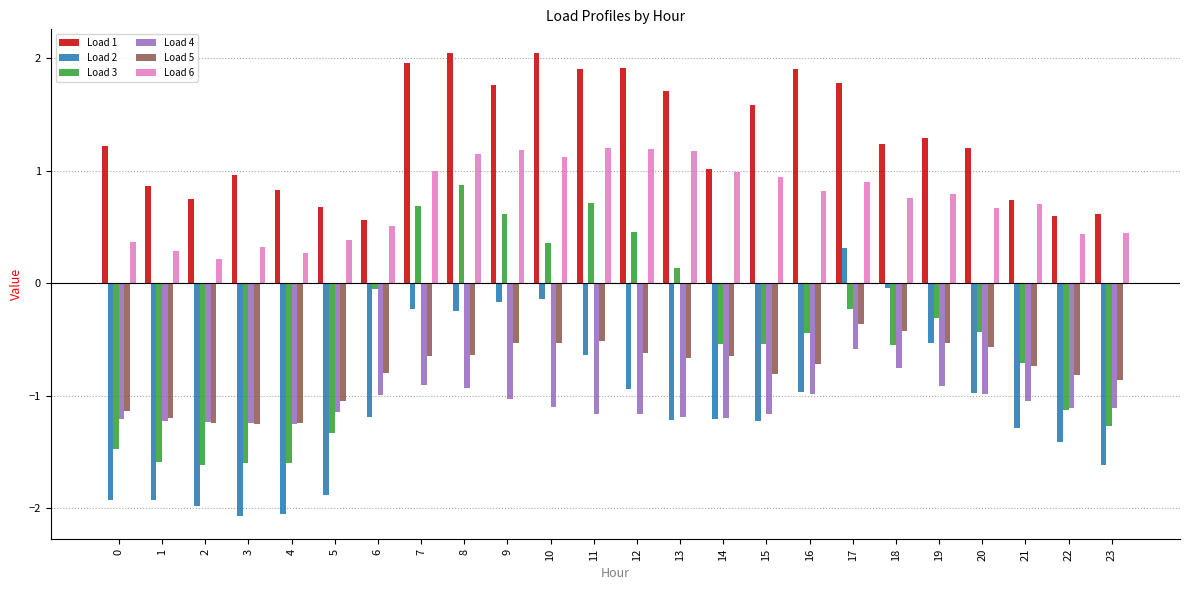

Which series has the widest spread of values?

Load 3